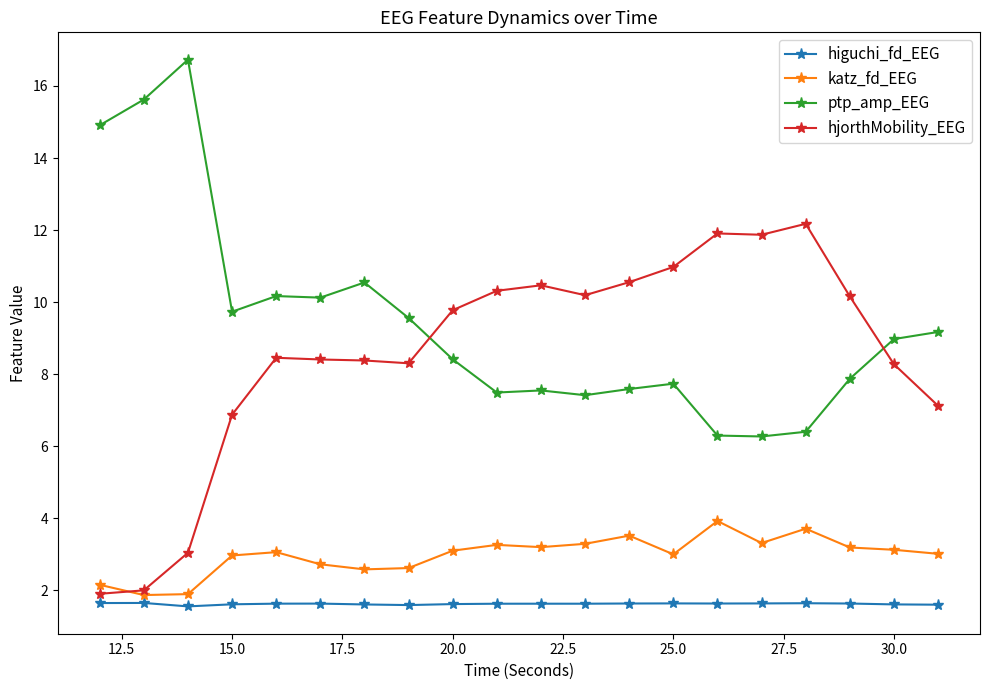

True or false: ptp_amp_EEG has more than 1 interior local peaks.

True